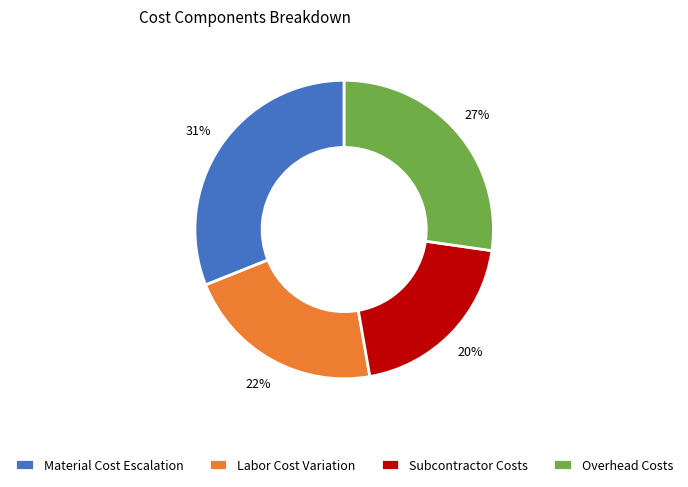

How many slices are in this pie chart?

4